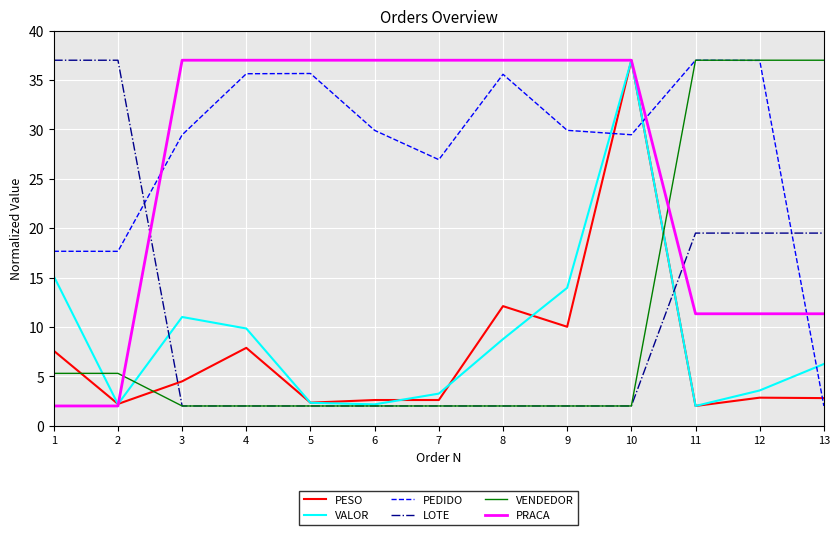

Between 7 and 12, which series saw the biggest shift?

VENDEDOR